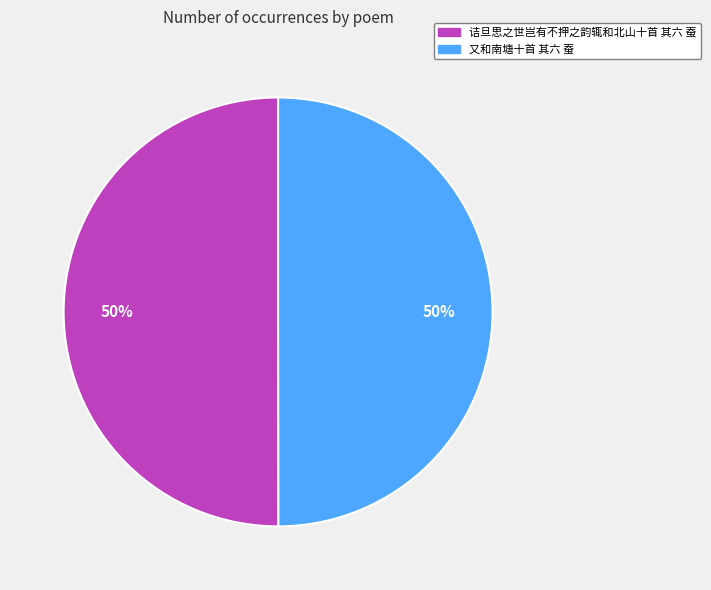

Count the number of slices in the pie.

2